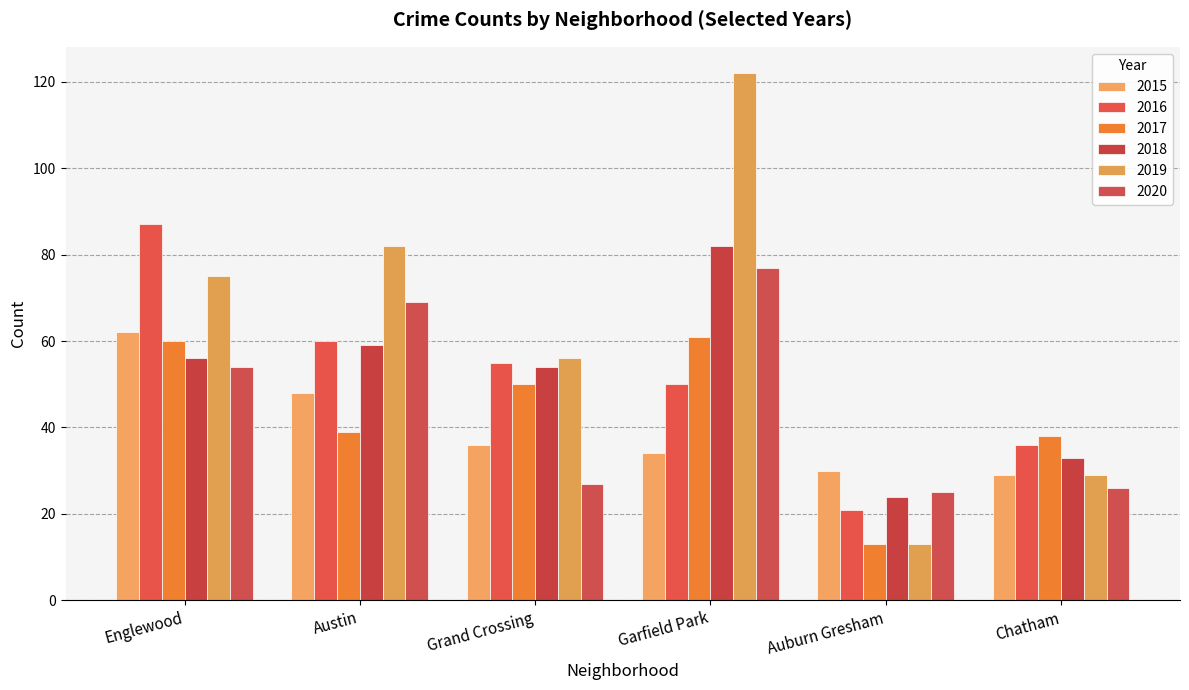

The 2020 series shows 71 at Englewood. True or false?

False